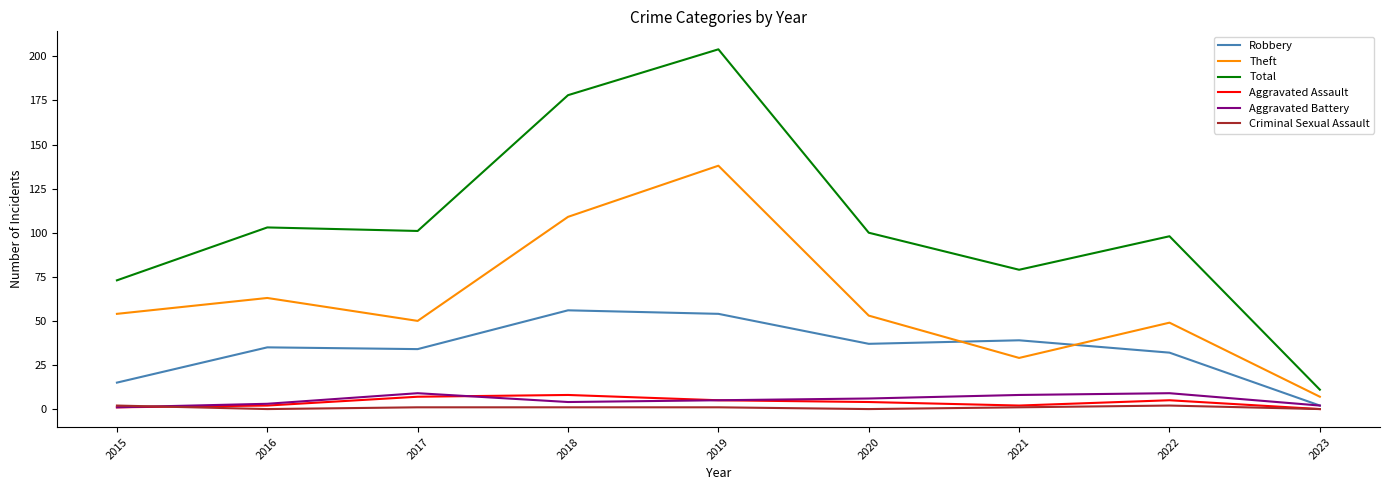

Is the value of Criminal Sexual Assault at 2018 greater than the value of Robbery at 2016?

No